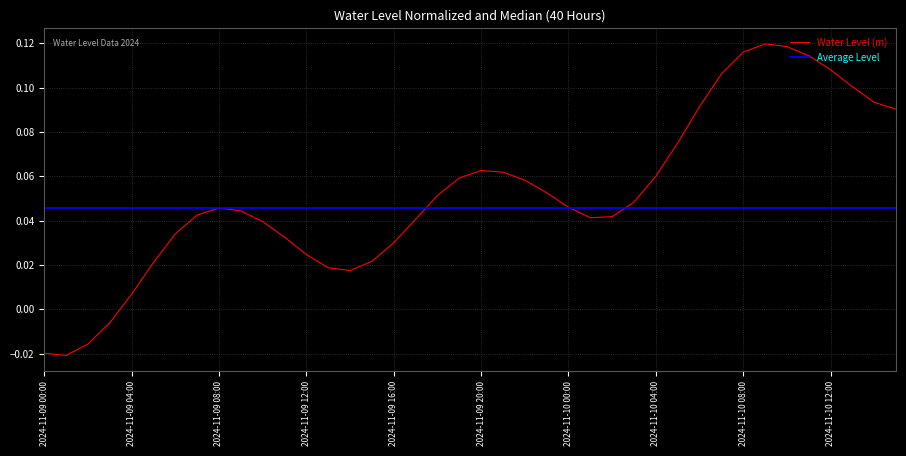

Where is the first local minimum?

2024-11-09 01:00